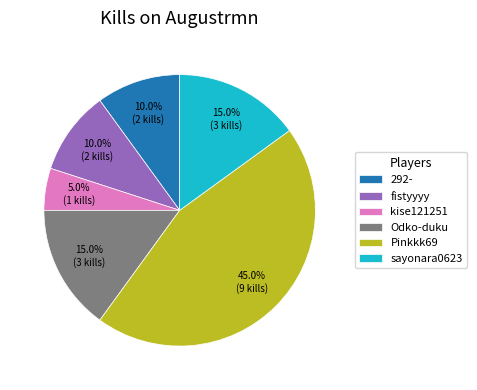

Does any single category account for the majority?

No